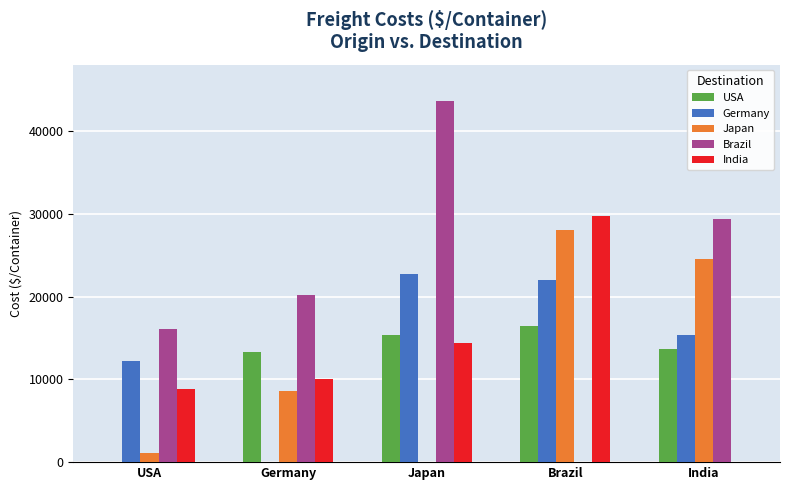

What is the difference between the USA values at USA and Brazil?

16450